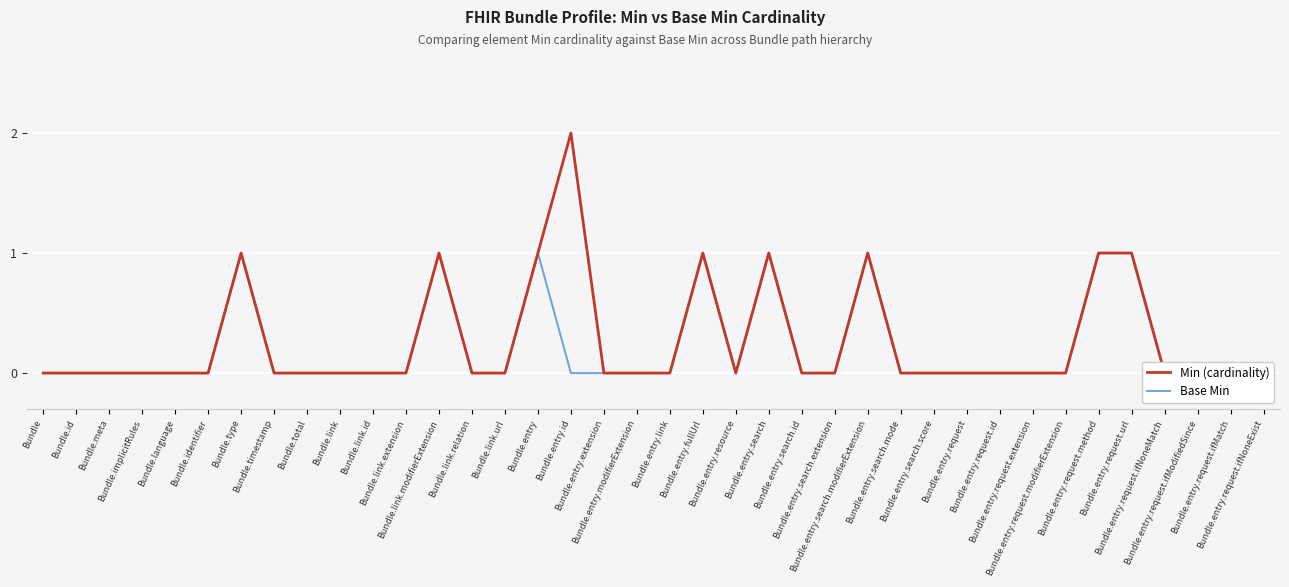

How many interior local valleys does the Min (cardinality) series have?

1